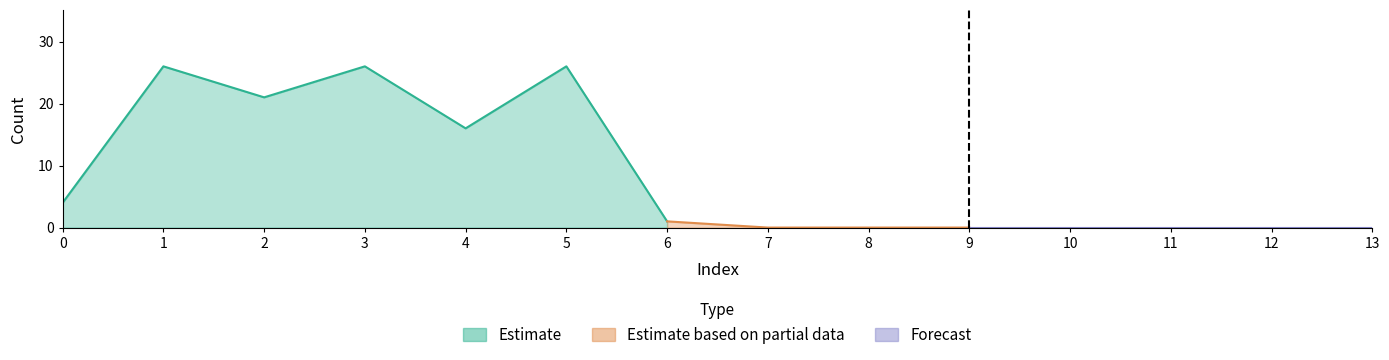

True or false: there are more than 0 points higher than both neighbors.

True